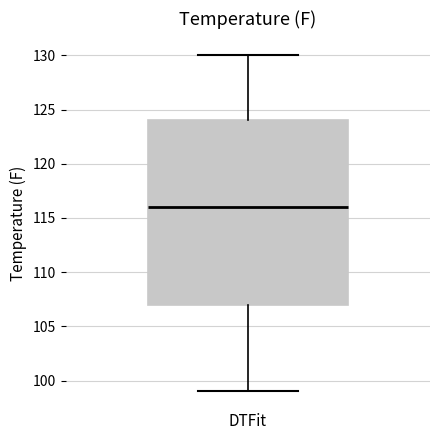

Where is the upper edge of the box for DTFit on the y-axis? The values are not printed on the chart, so give them approximately, as read against the axis.

124